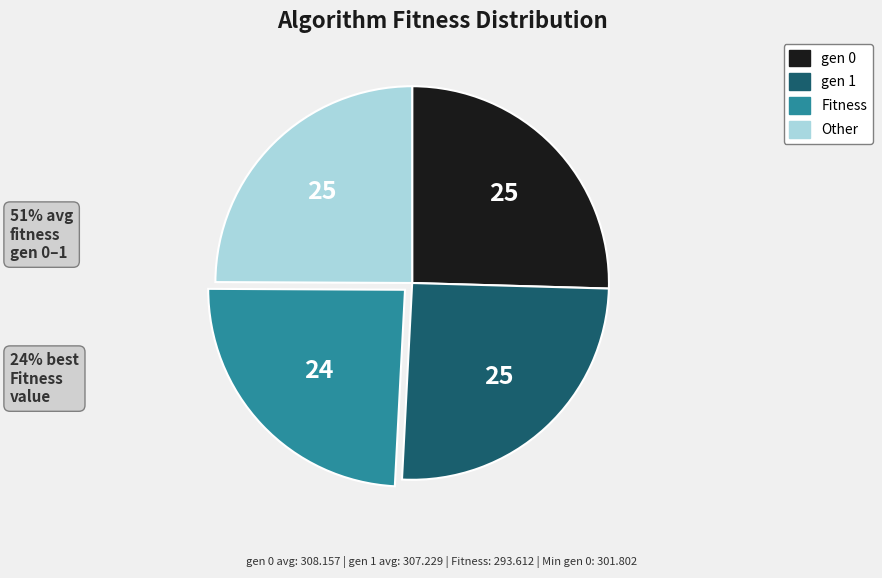

How many segments does this pie chart have?

4